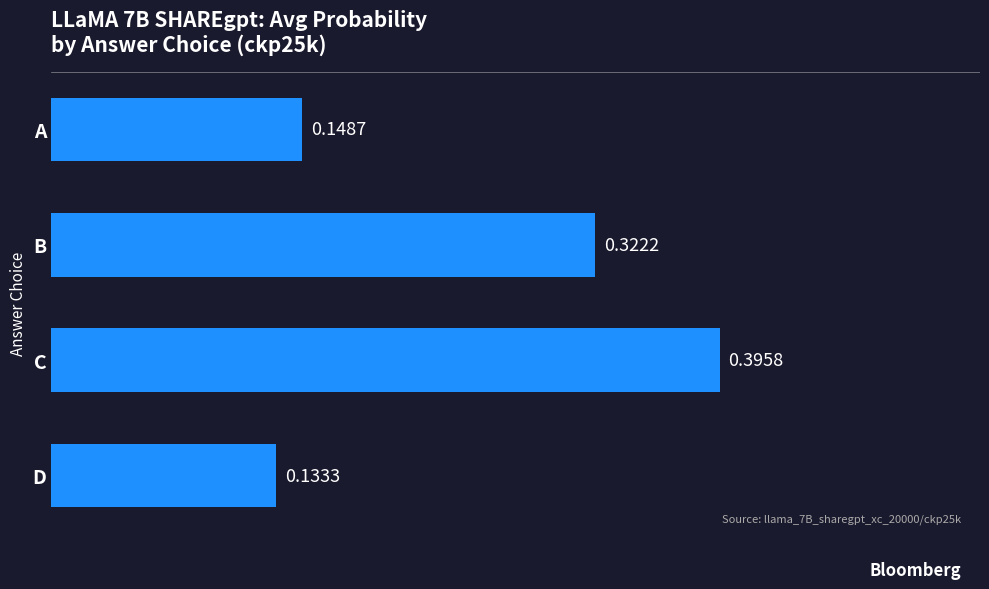

Which label corresponds to the smallest value in the chart?

D